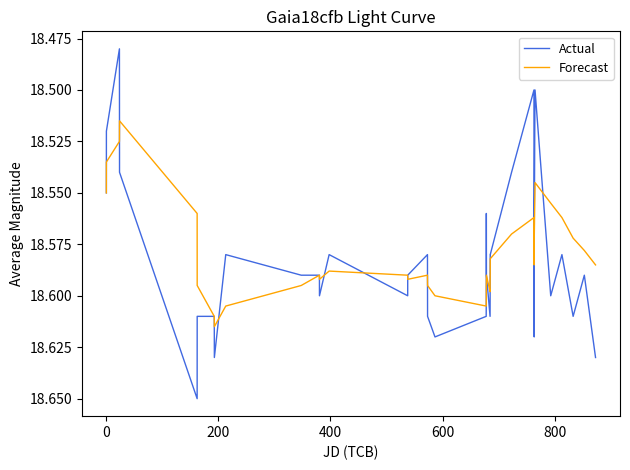

List the series in order of their peak value, highest first.

Actual, Forecast